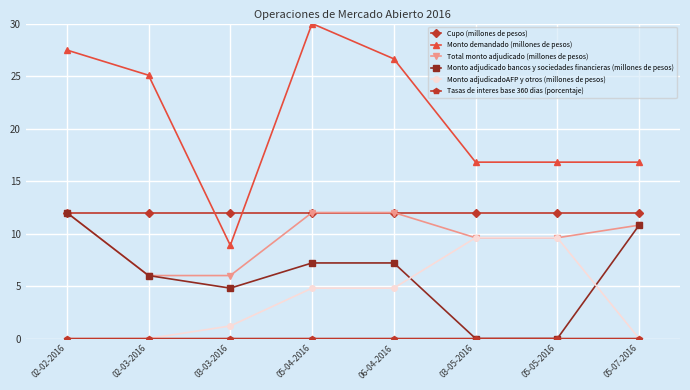

Read the Total monto adjudicado (millones de pesos) value at 05-05-2016.

9.6